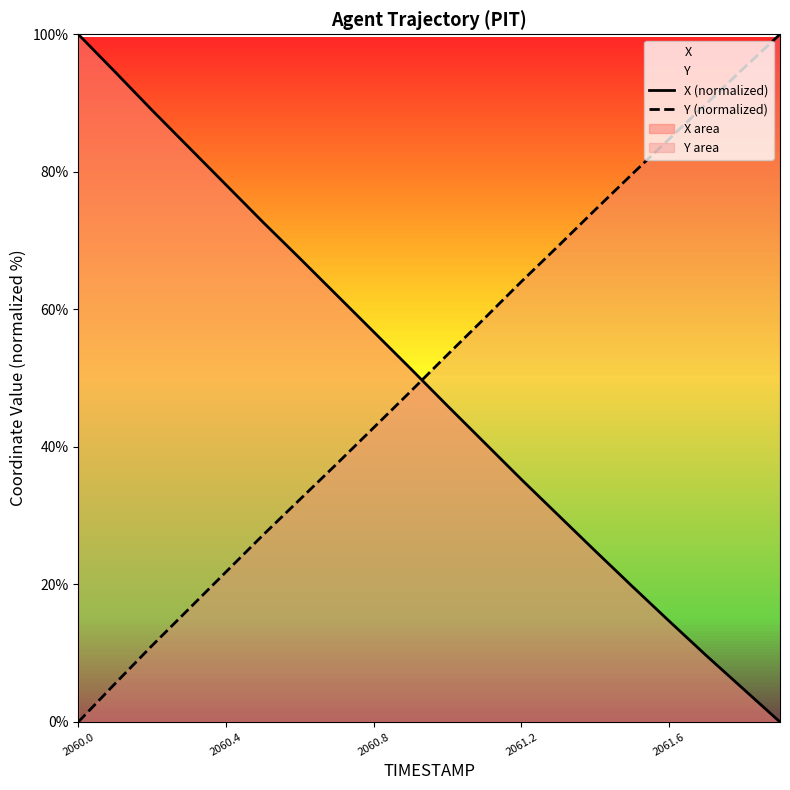

How many intersections are there between X (normalized) and Y (normalized)?

1